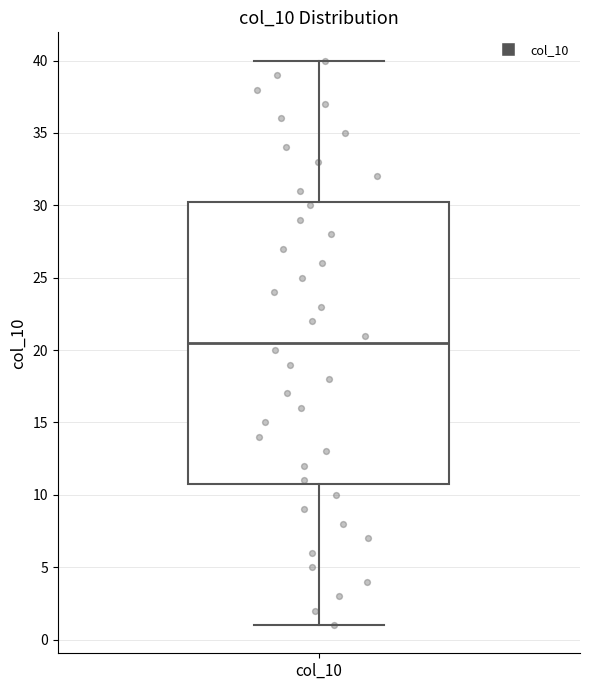

Where does the upper whisker of the box for col_10 end on the y-axis? The values are not printed on the chart, so give them approximately, as read against the axis.

40.0